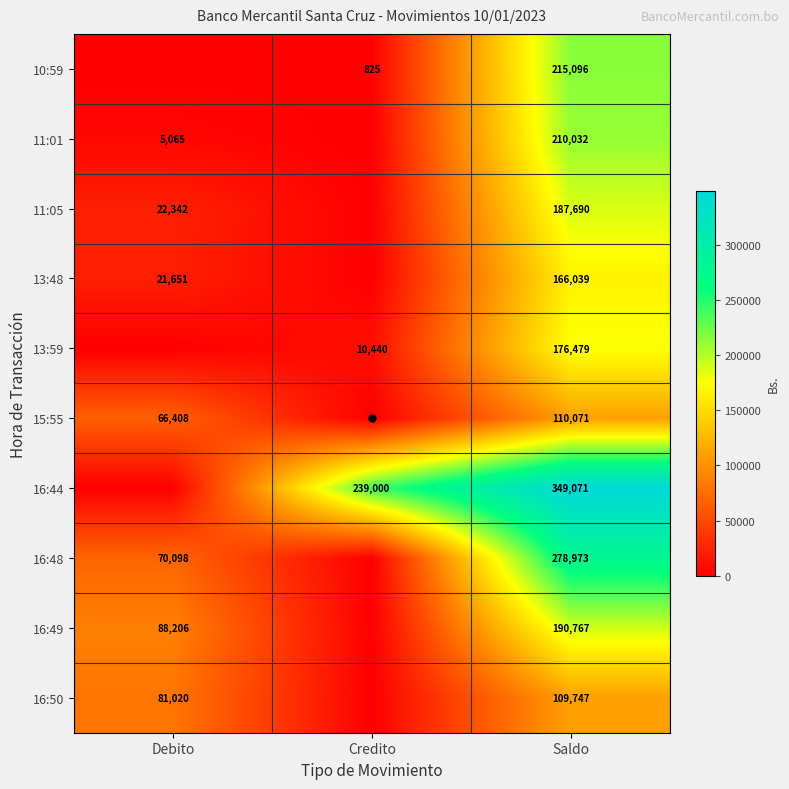

What is the difference between the maximum and second lowest values in the 16:50 series?

28727.1